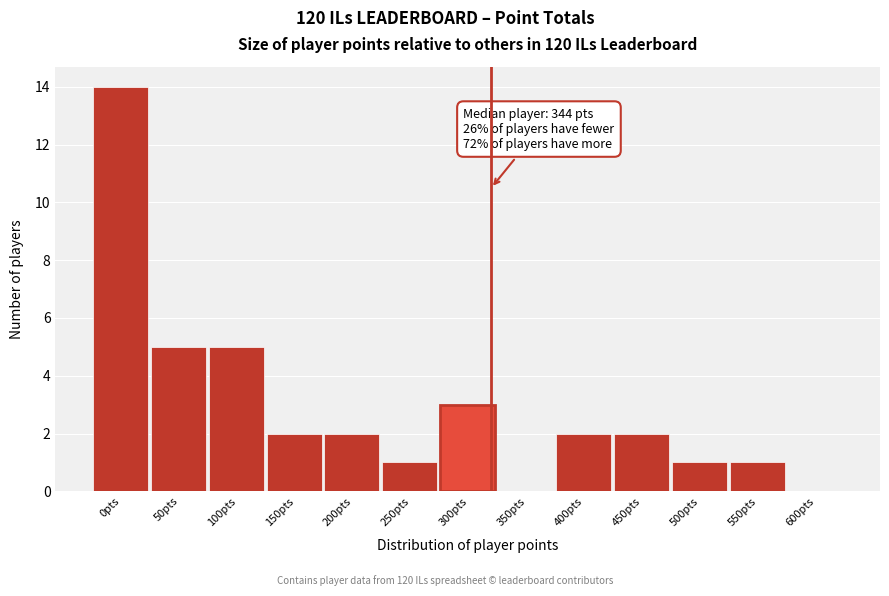

Reading right to left, what are all the values shown in this chart?

600pts=0	550pts=1	500pts=1	450pts=2	400pts=2	350pts=0	300pts=3	250pts=1	200pts=2	150pts=2	100pts=5	50pts=5	0pts=14